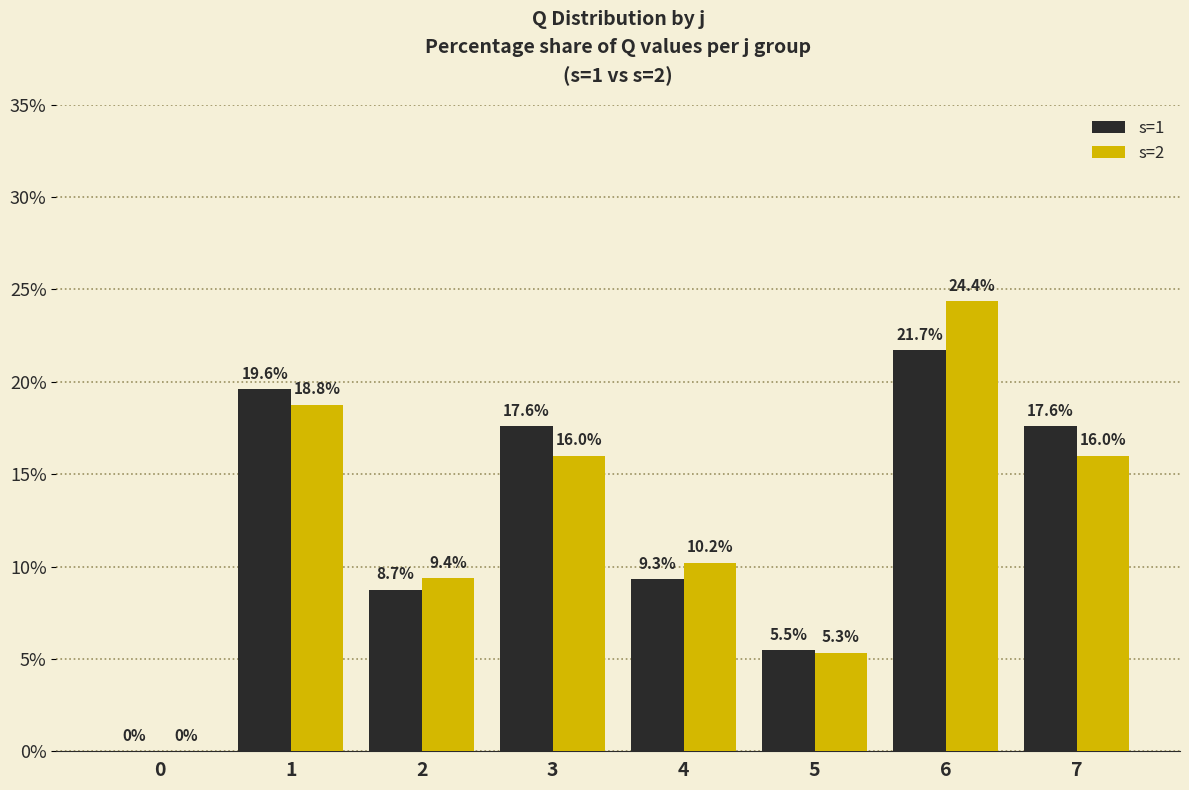

What is the maximum value shown in the chart?

24.4